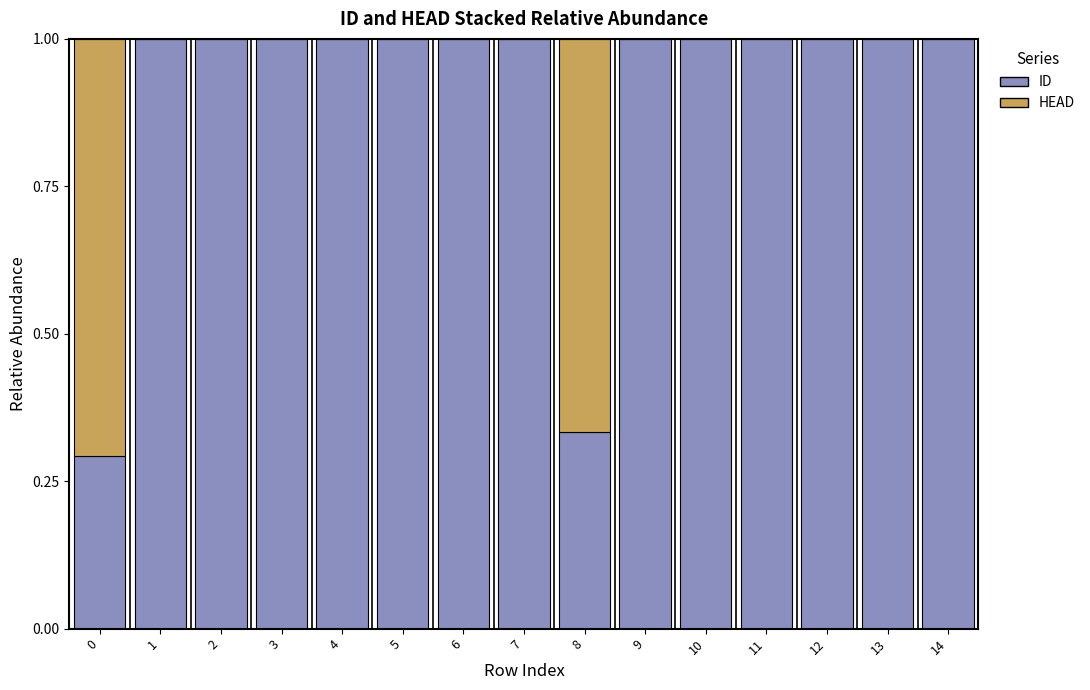

Are the bars horizontal?

No